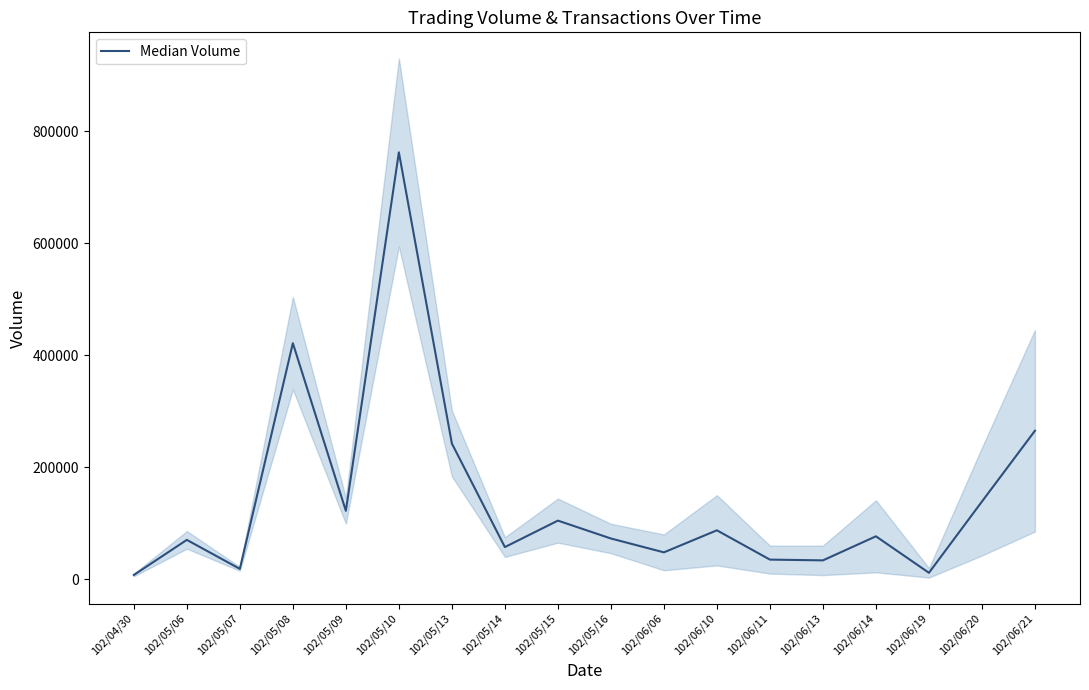

The chart shows a value of 9963 at 102/04/30. True or false?

False